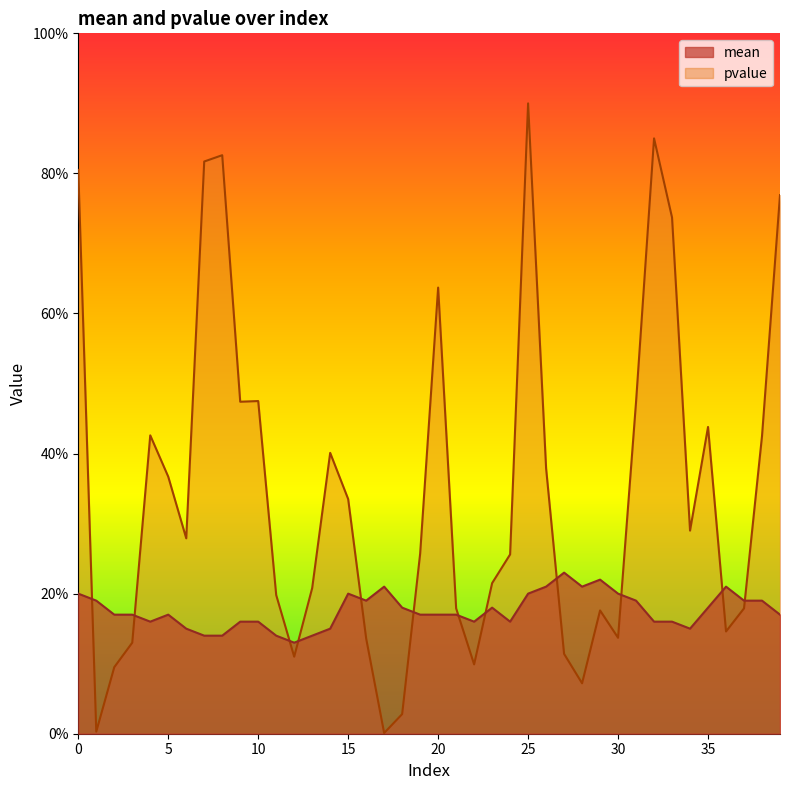

How many interior local valleys does the mean series have?

7